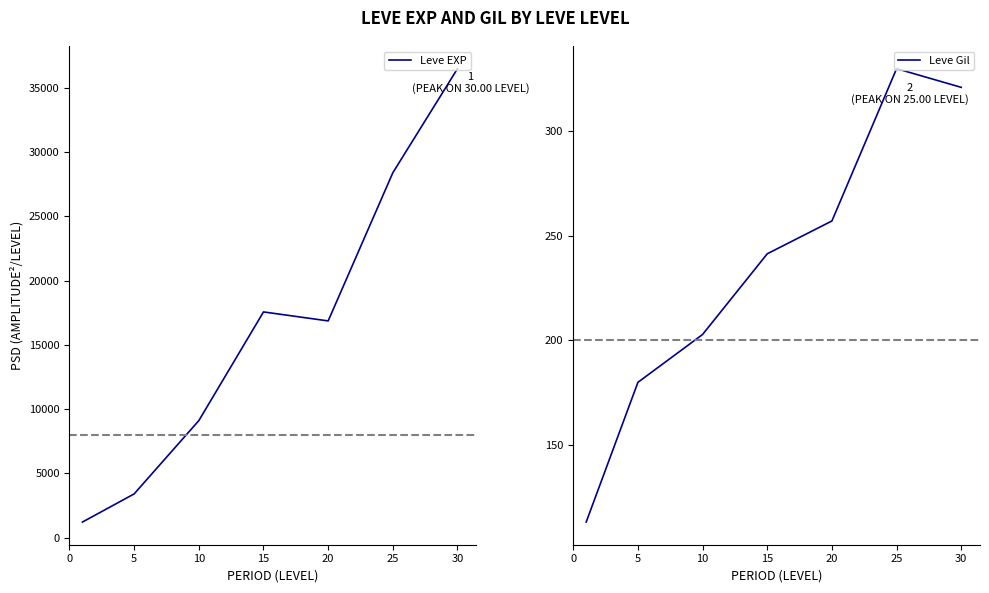

True or false: Leve Gil has more than 1 interior local peaks.

False